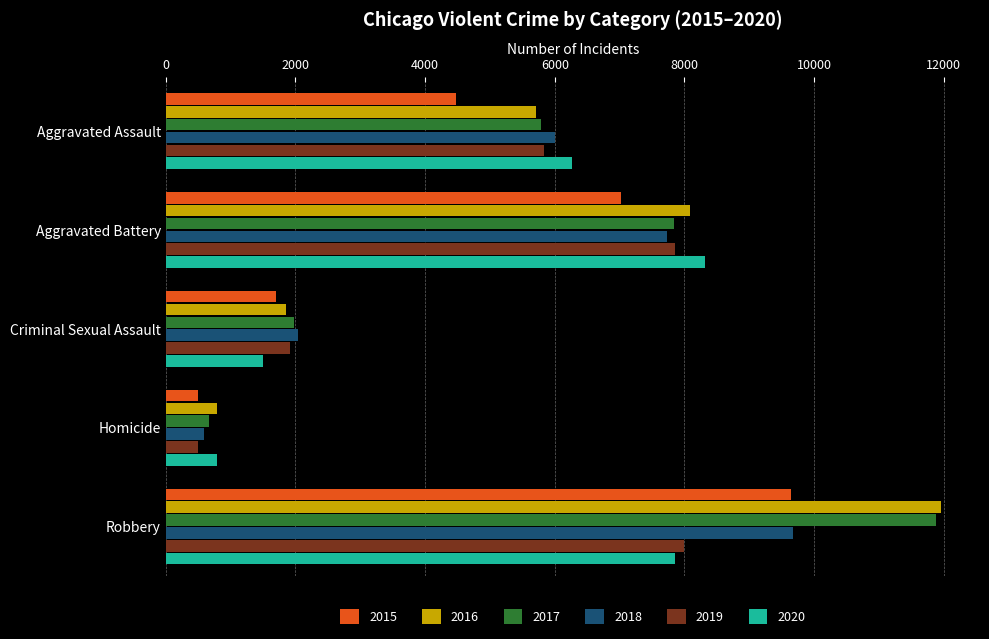

At how many categories does at least one series exceed 1320?

4